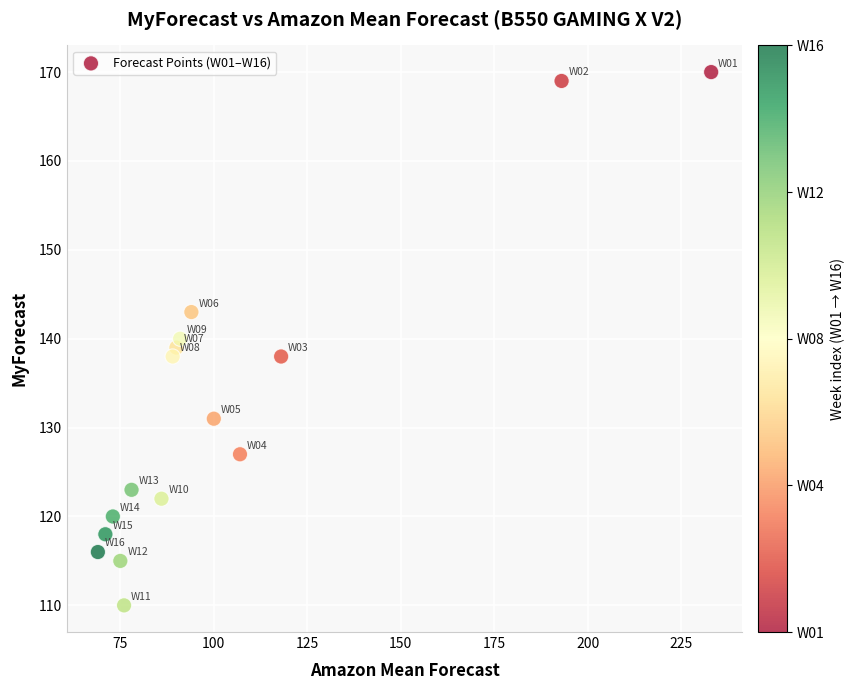

What is the range of Y values (max minus min)?

60